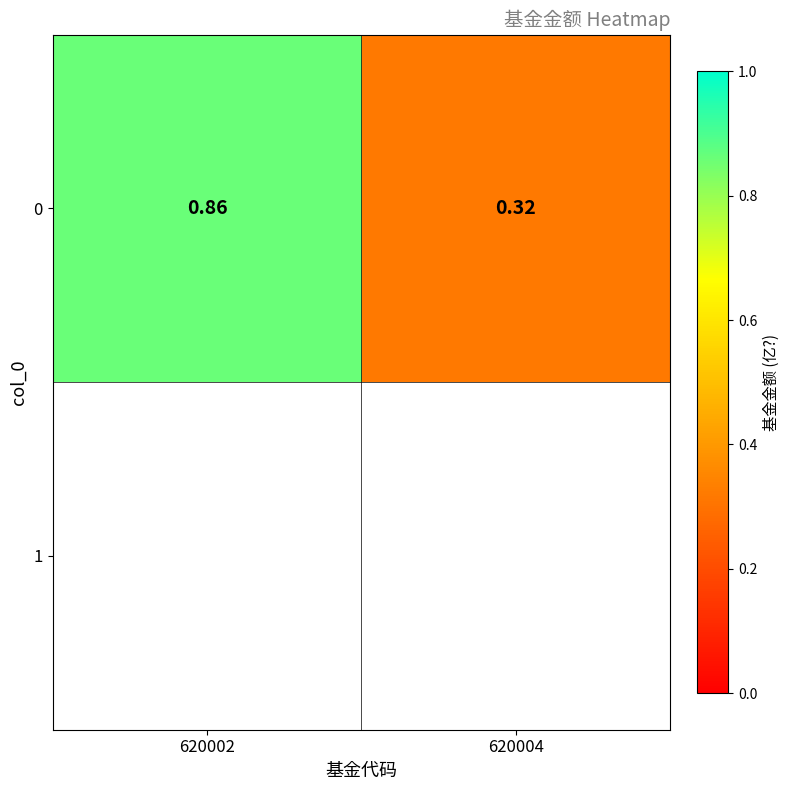

Rank the categories by value from highest to lowest.

620002, 620004